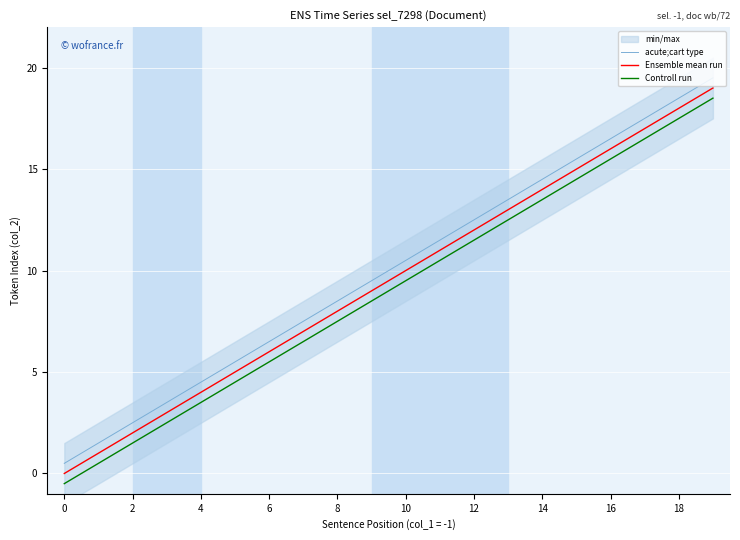

True or false: Controll run and acute;cart type cross at least once.

False